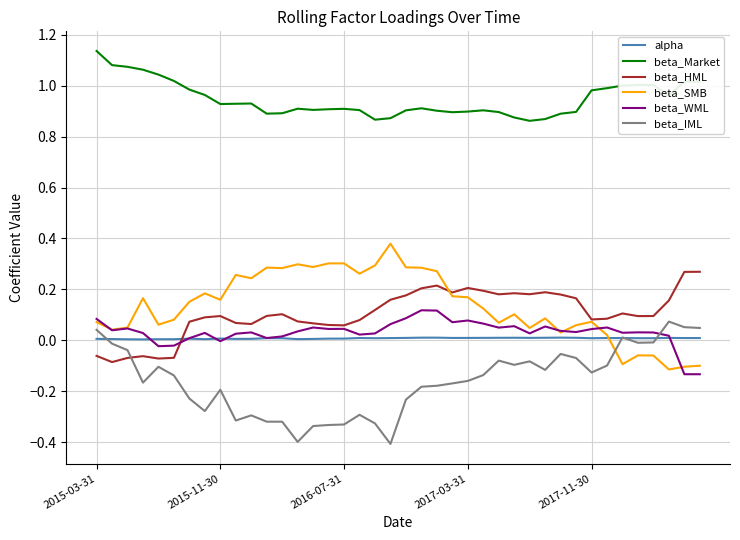

What is the smallest value displayed?

-0.4